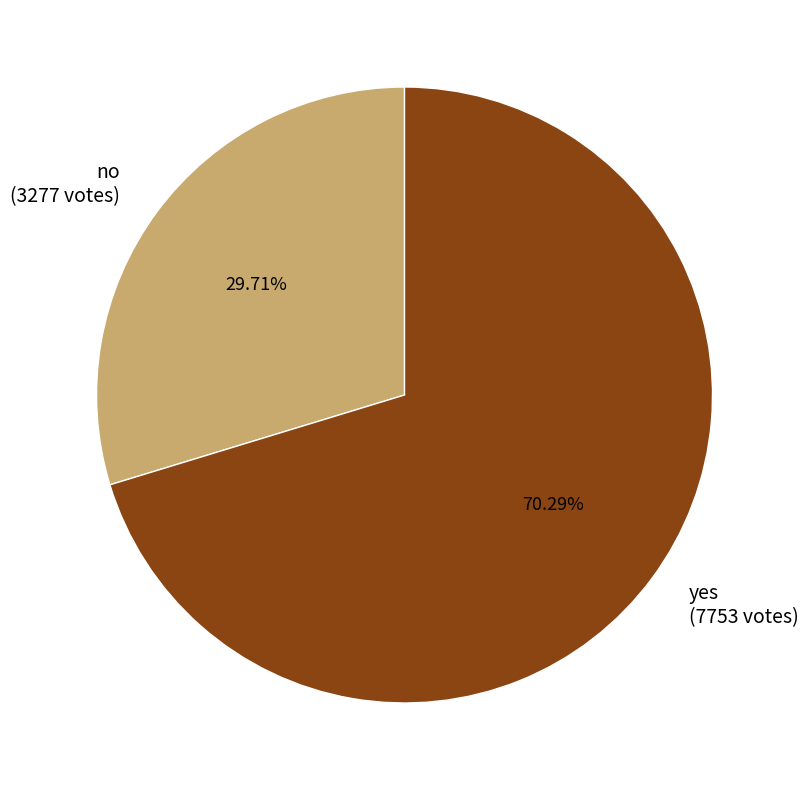

Rank the categories by value from highest to lowest.

yes, no